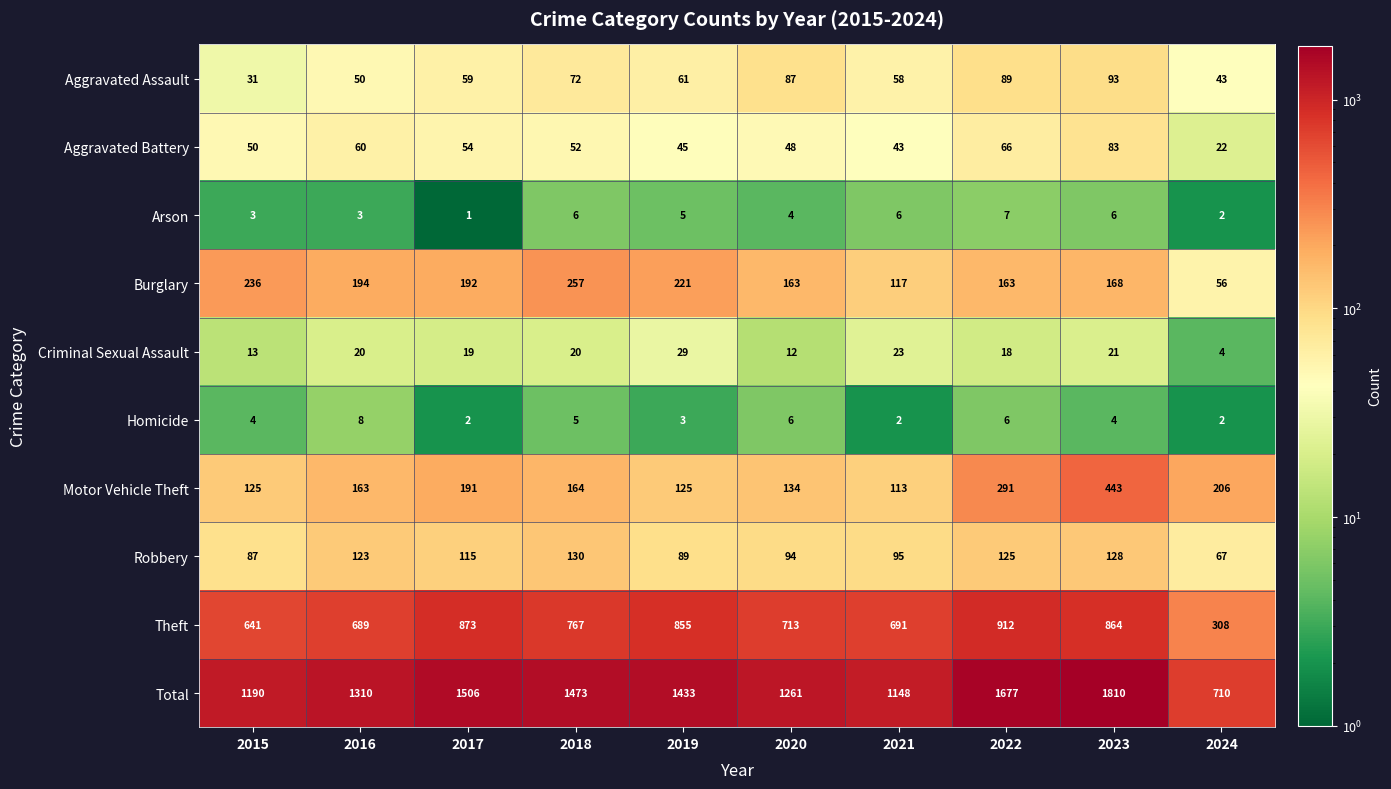

What is the difference between the maximum and minimum values in the Aggravated Battery series?

61